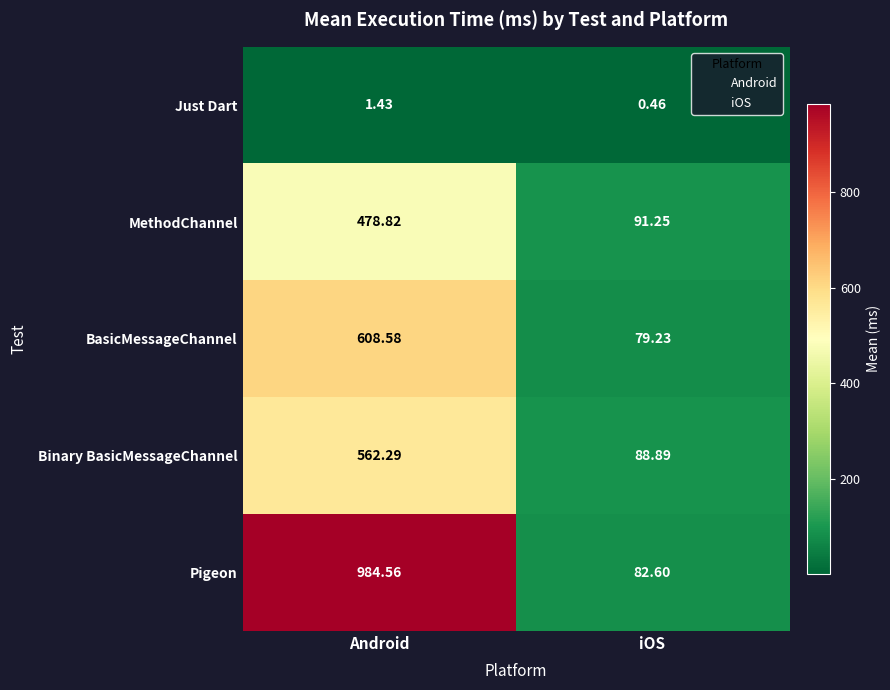

At which category is the sum across all series the highest?

Android